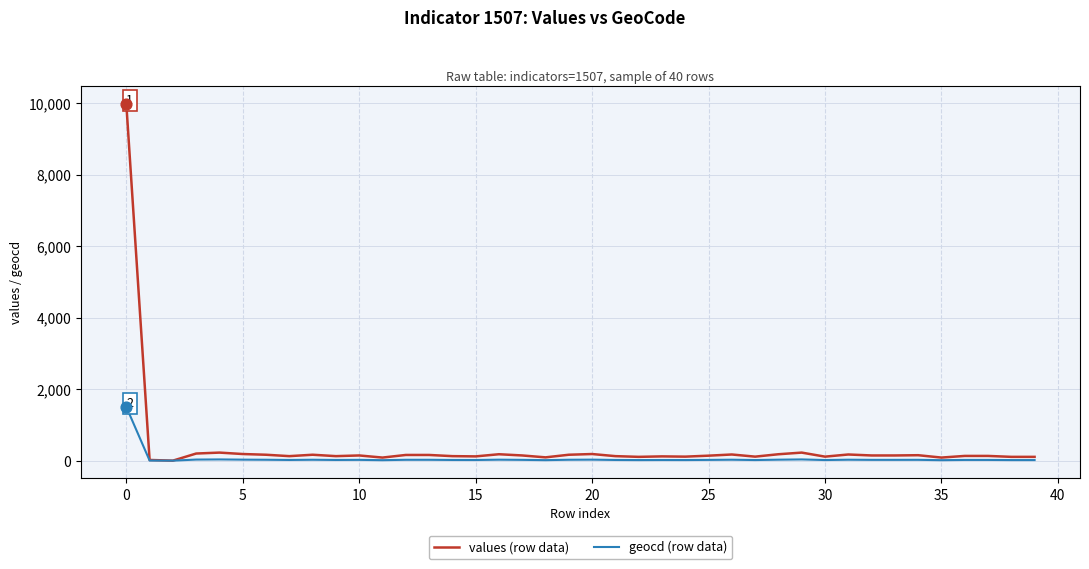

Which series has the widest spread of values?

values (row data)